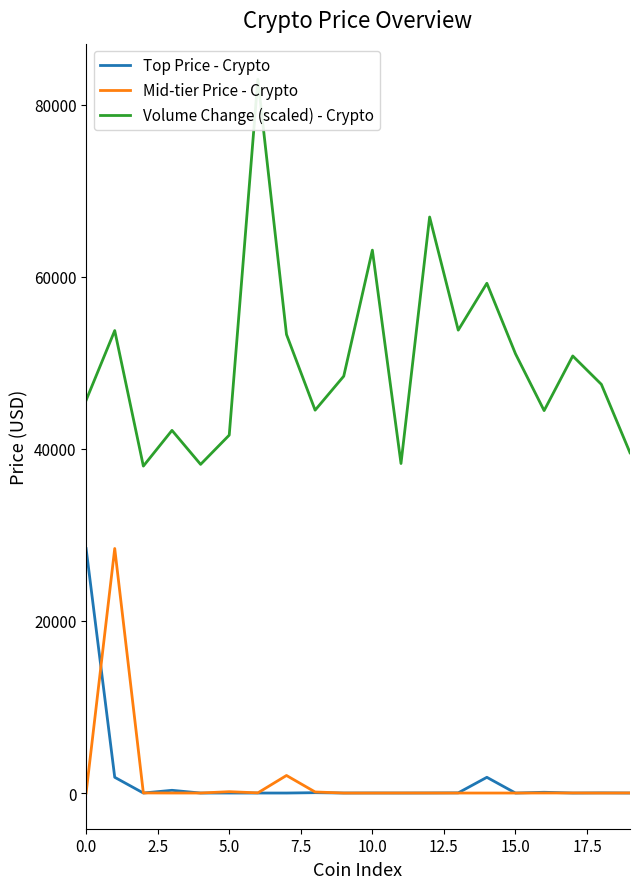

What is the highest value of the Top Price - Crypto series?

28407.0